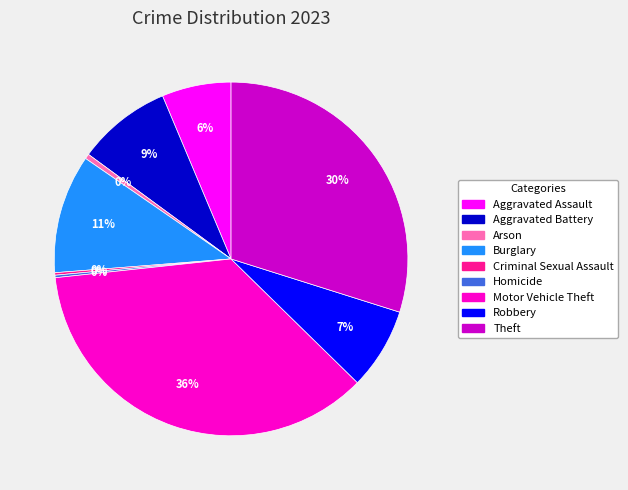

Combined, do Burglary and Motor Vehicle Theft account for over 50%?

No